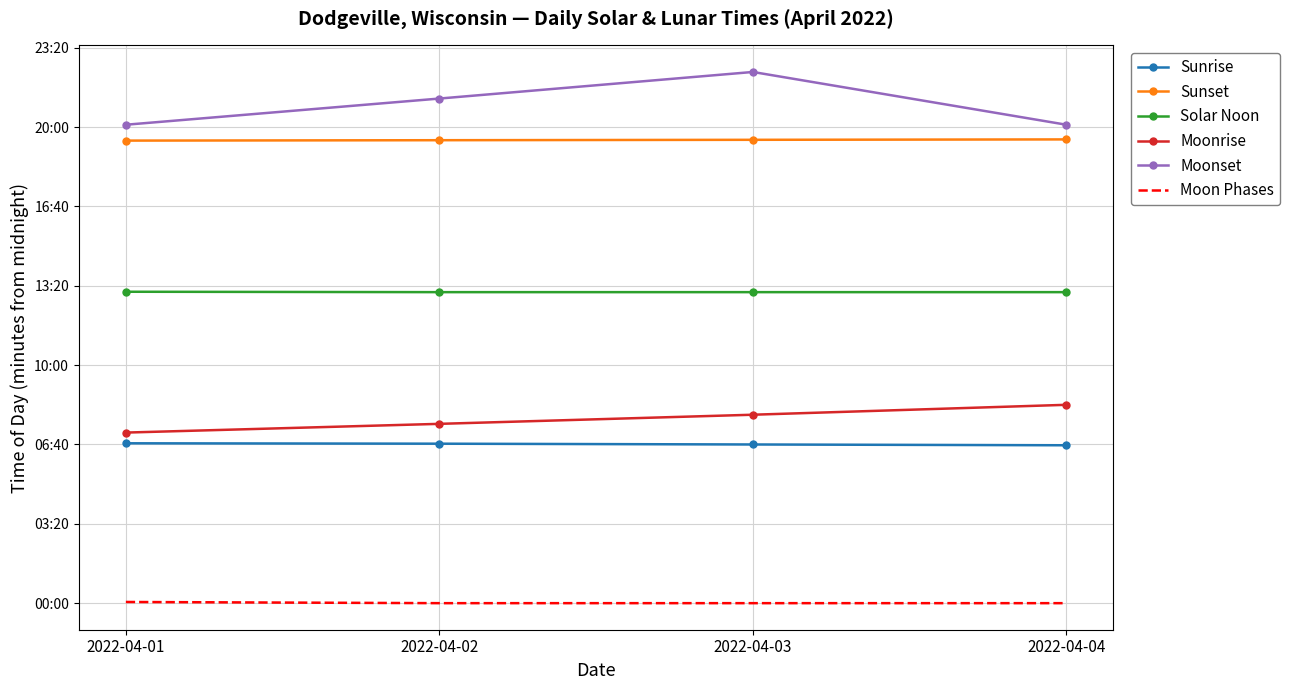

What are all the series names shown in the legend?

Sunrise, Sunset, Solar Noon, Moonrise, Moonset, Moon Phases